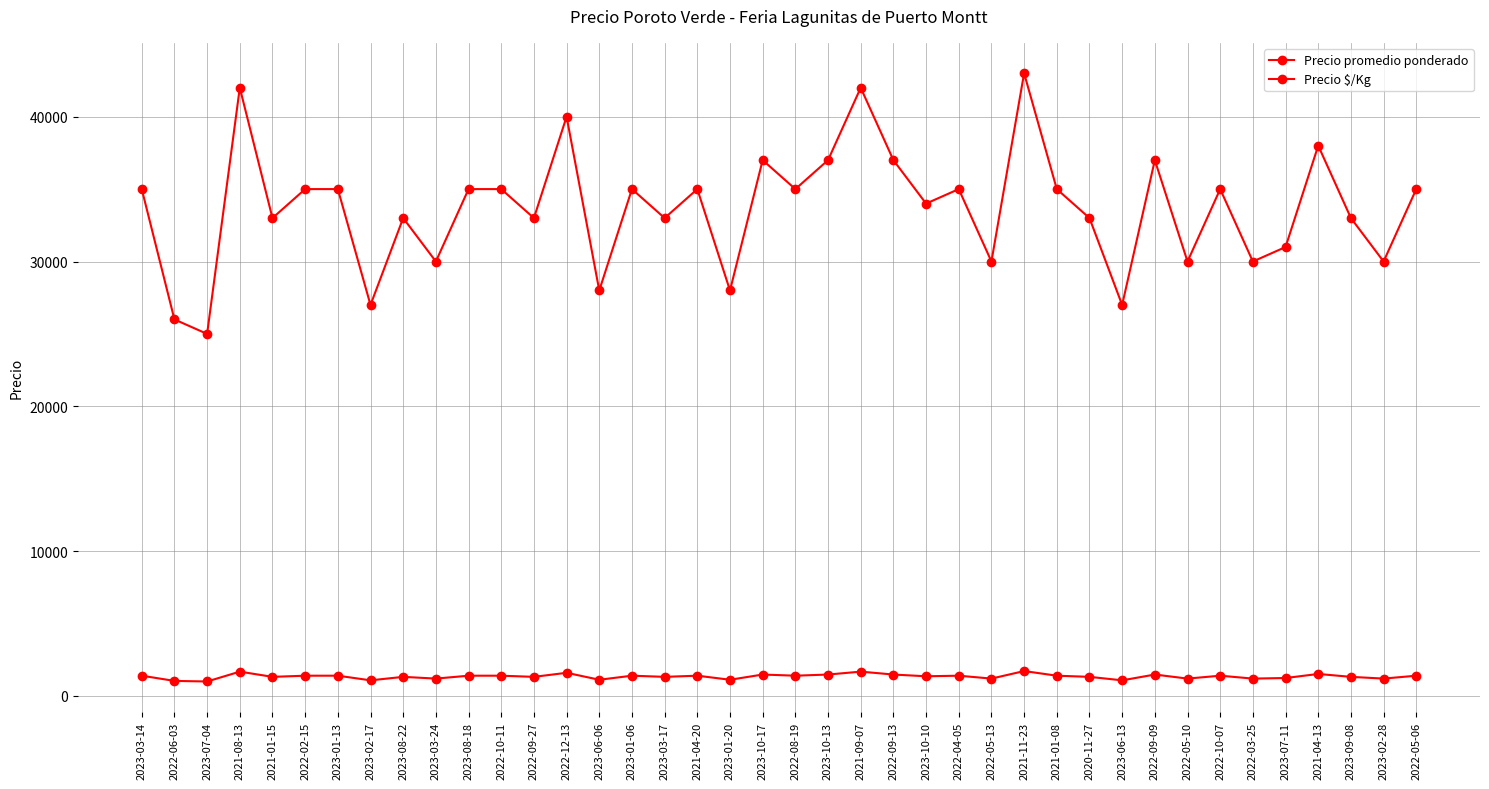

Count the number of data series in this chart.

2